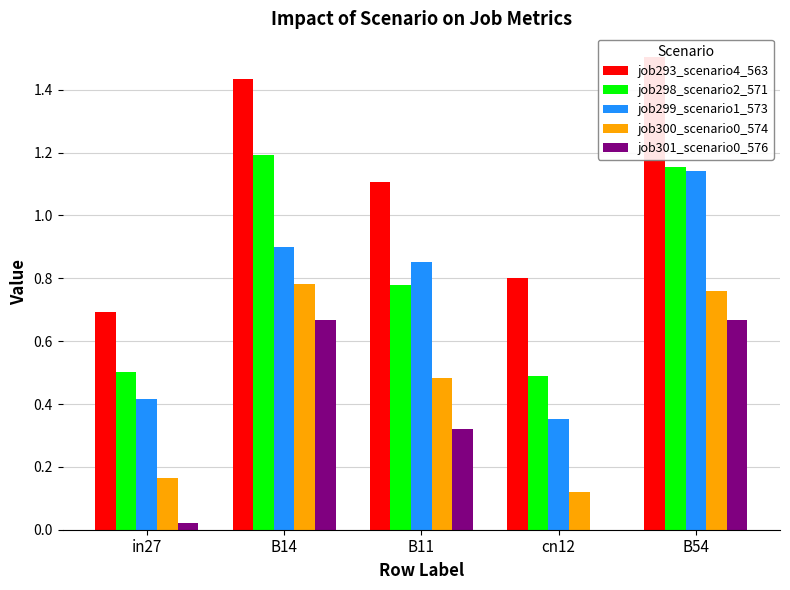

At which label does job300_scenario0_574 reach its peak?

B14